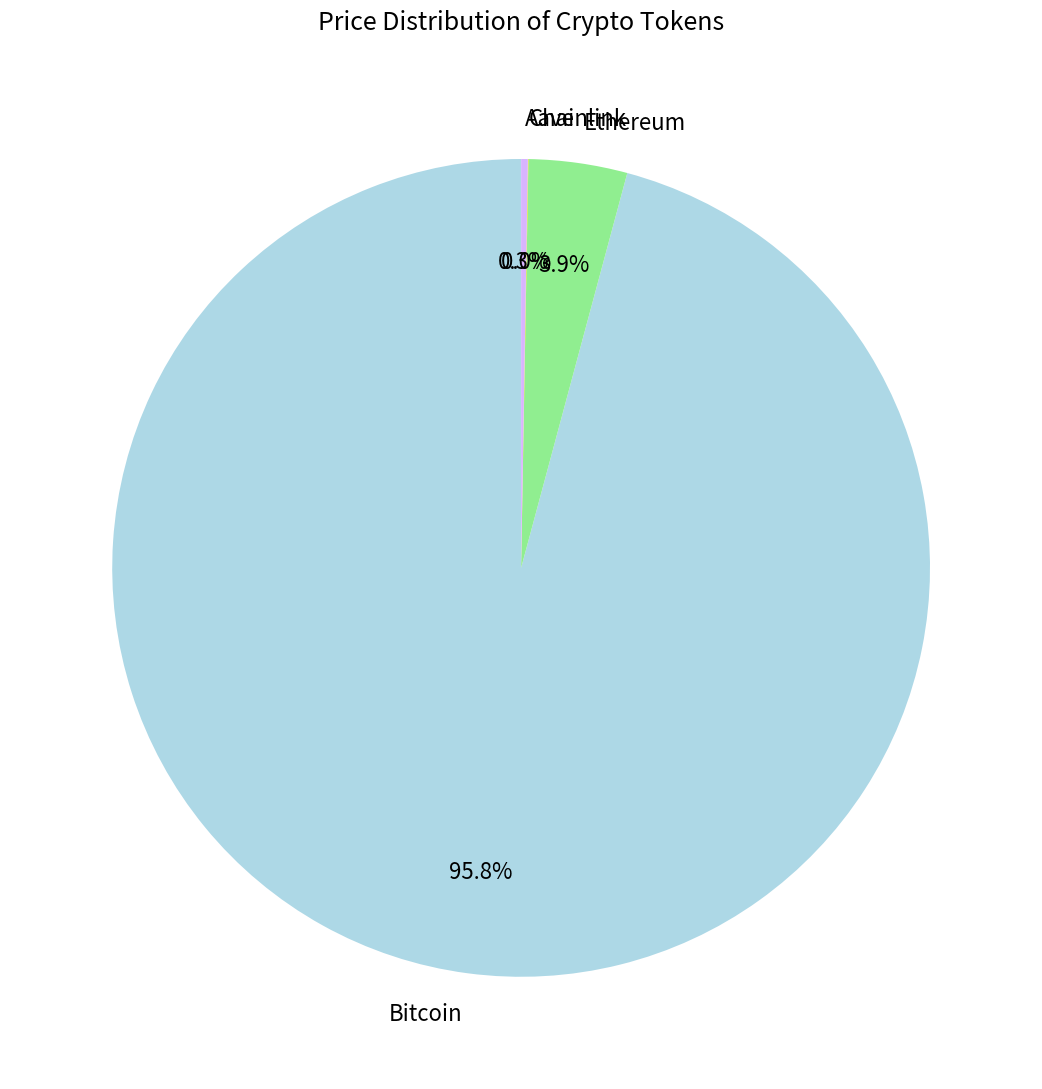

How much of the chart is everything except Bitcoin?

4.2%